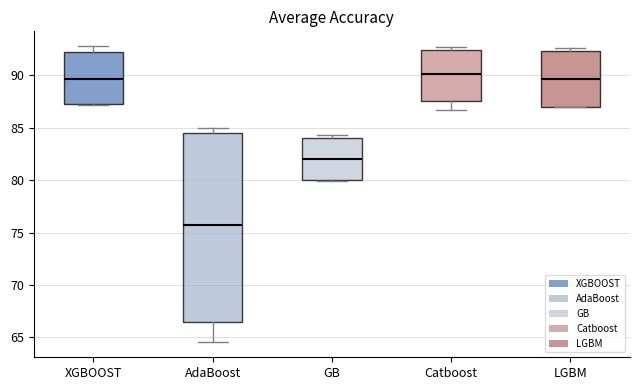

Which box has the lowest median line?

AdaBoost